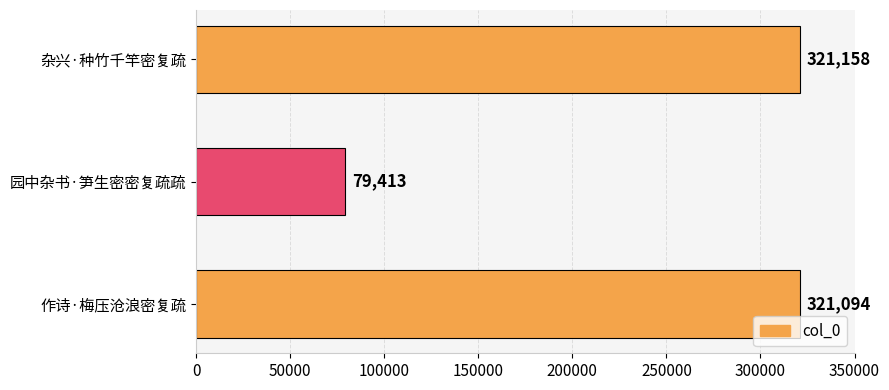

What is the minimum value shown in the chart?

79413